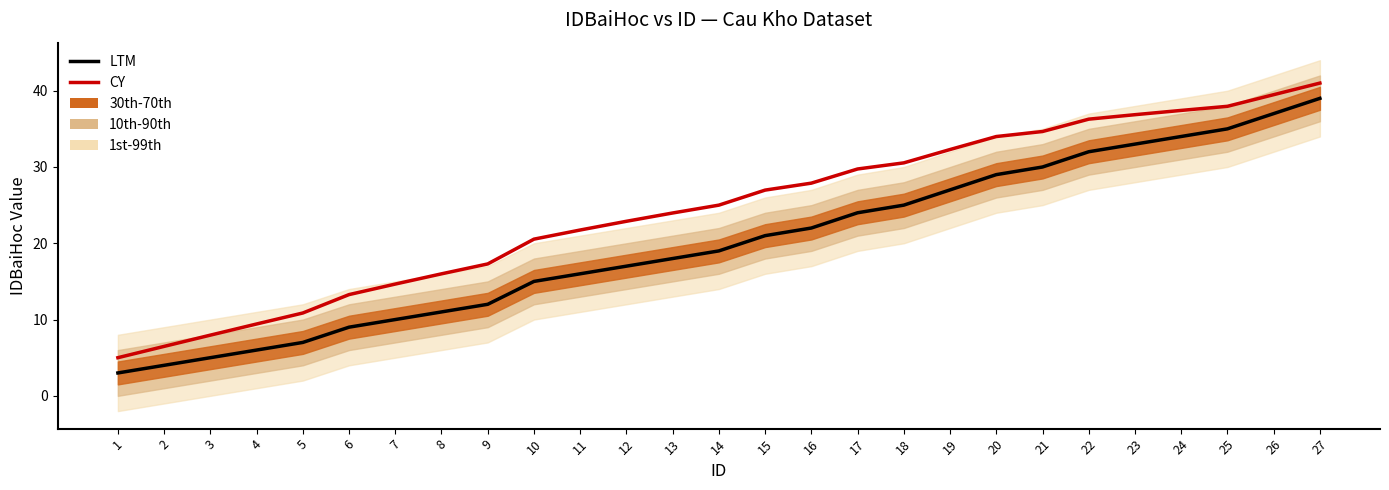

How many lines are shown in the chart?

2